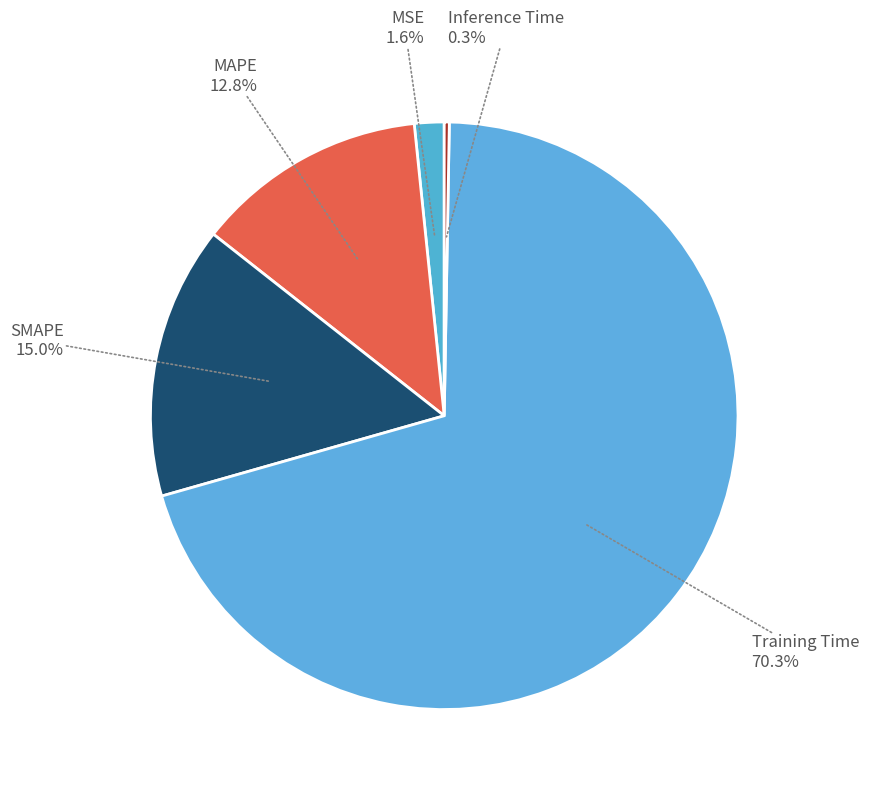

How many slices are in this pie chart?

5